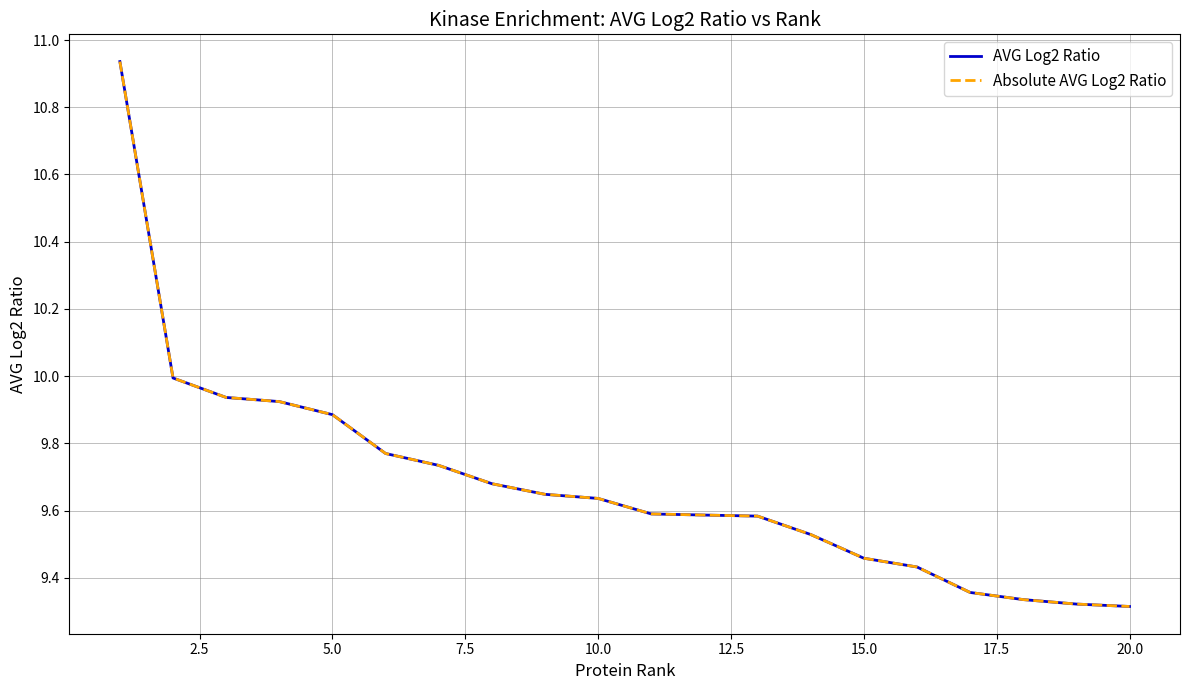

Does the chart display data point markers on the line(s)?

No